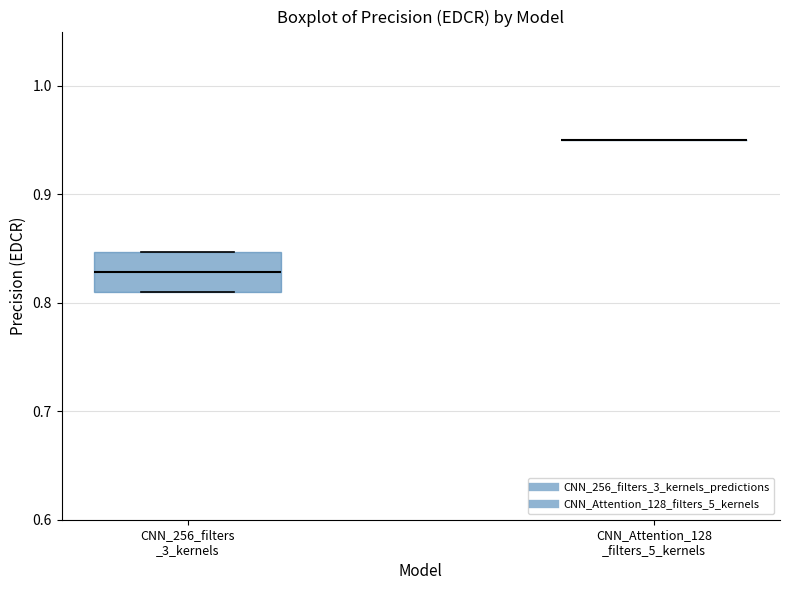

Where is the lower edge of the box for CNN_256_filters _3_kernels on the y-axis? The values are not printed on the chart, so give them approximately, as read against the axis.

0.81